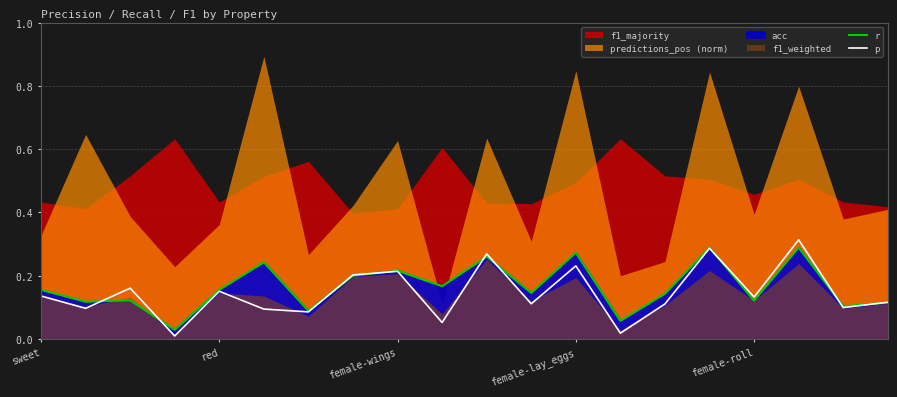

Between 11 and 13, which series saw the biggest shift?

p